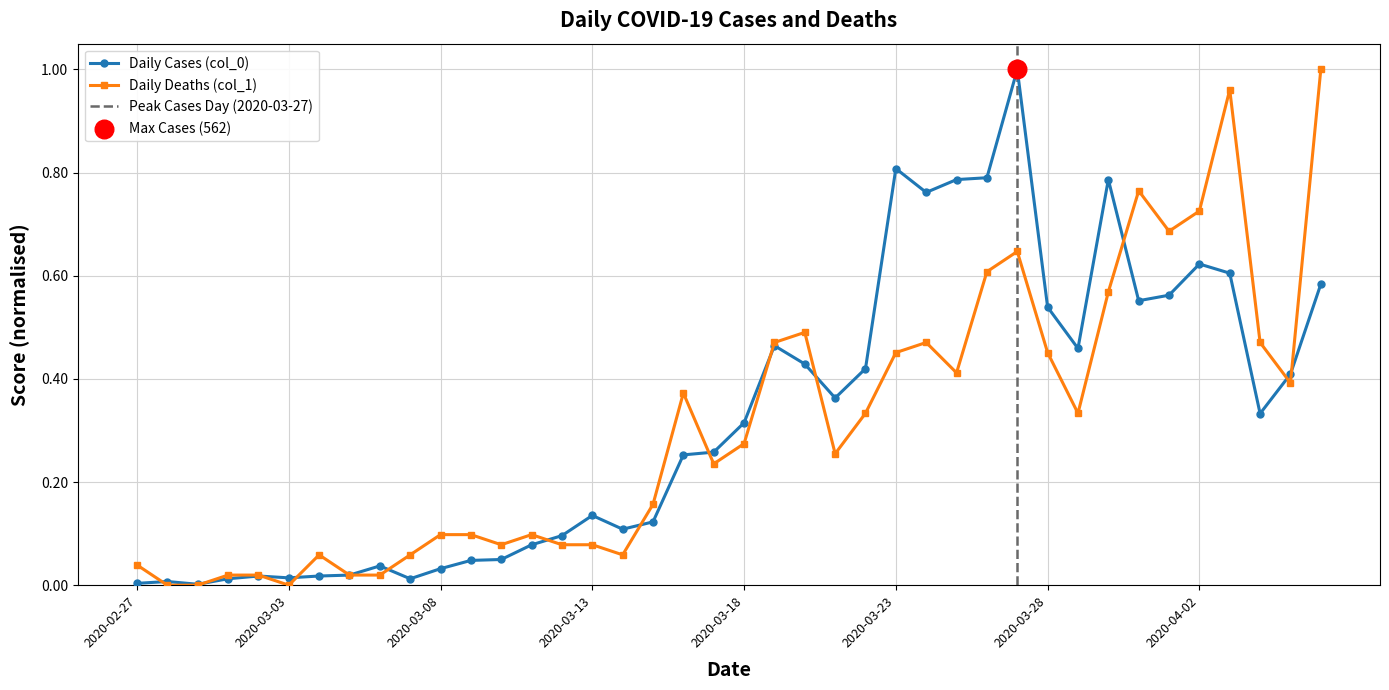

At how many categories does at least one series exceed 0?

40